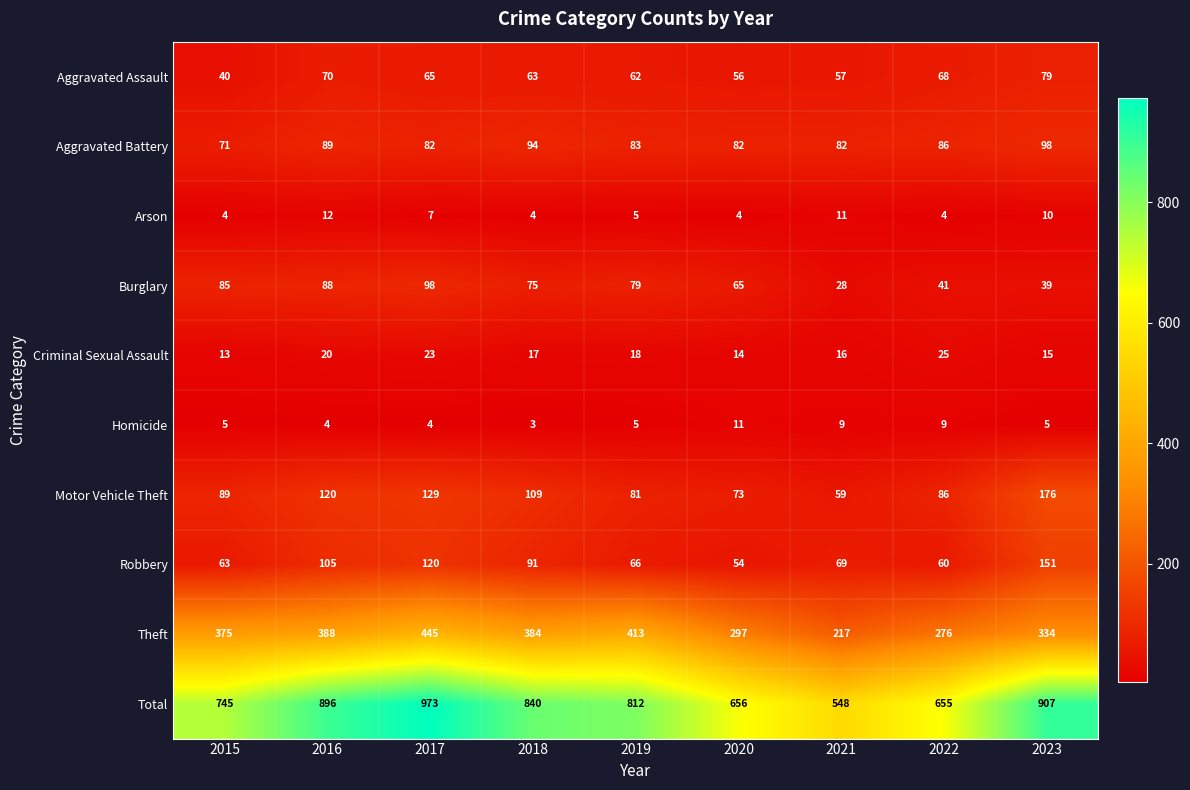

What is the sum of all Motor Vehicle Theft values?

922